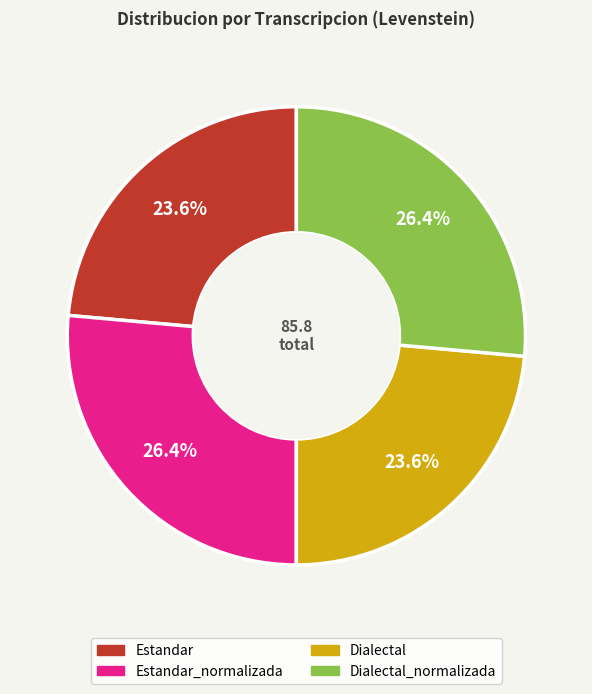

Does any single category account for the majority?

No